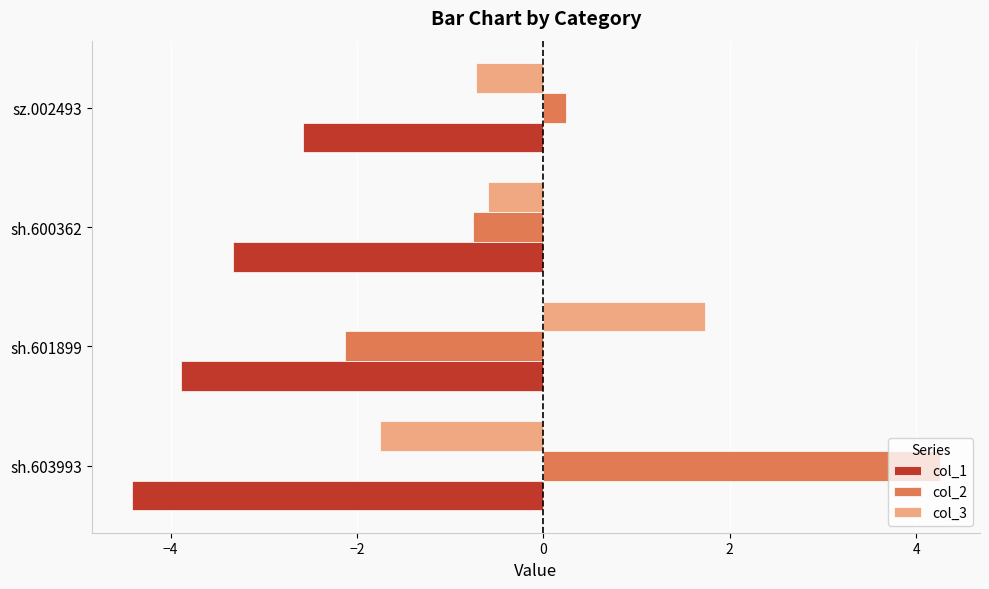

What is the difference between the maximum and minimum values in the col_3 series?

3.5